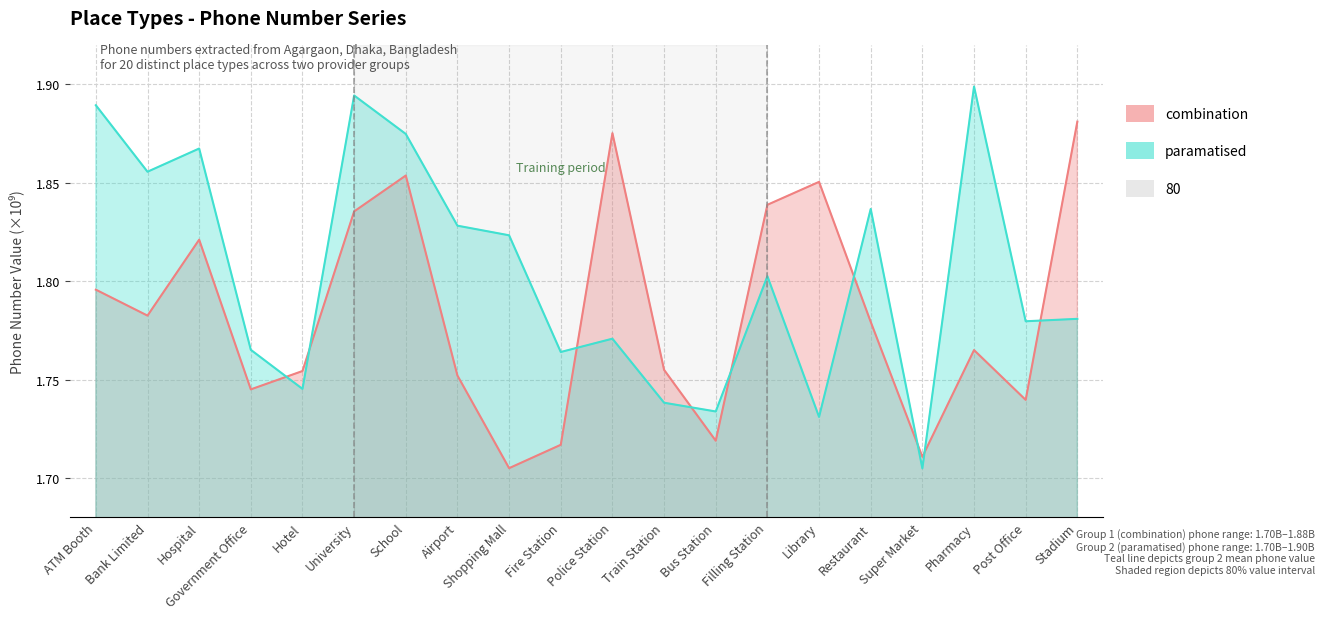

Count the number of categories in the chart.

20